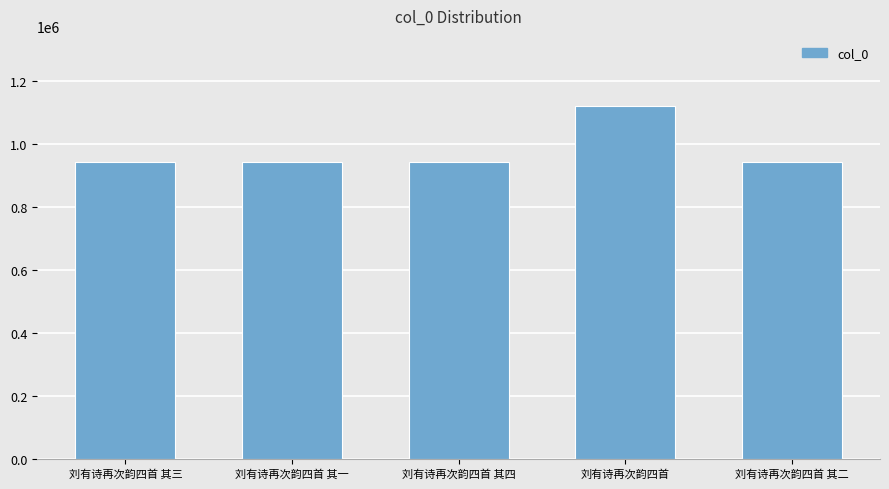

What is the difference between the maximum and minimum values?

177124